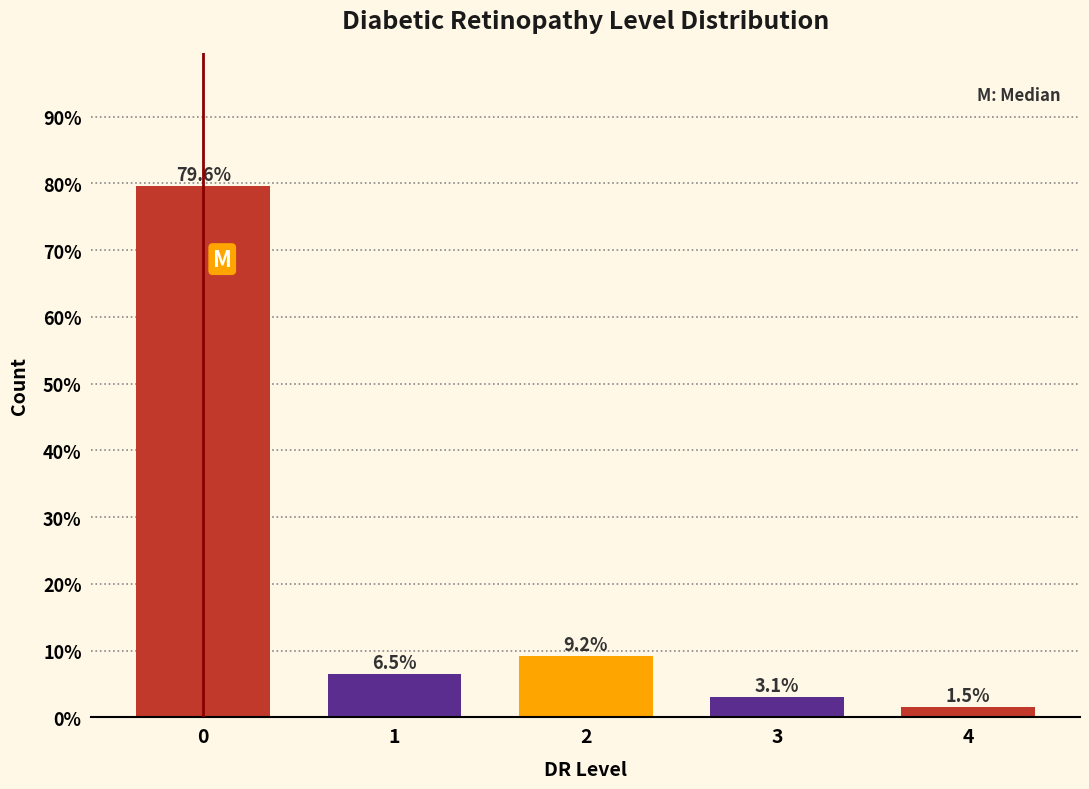

Reading right to left, extract all data points from this chart.

1.5	3.1	9.2	6.5	79.6